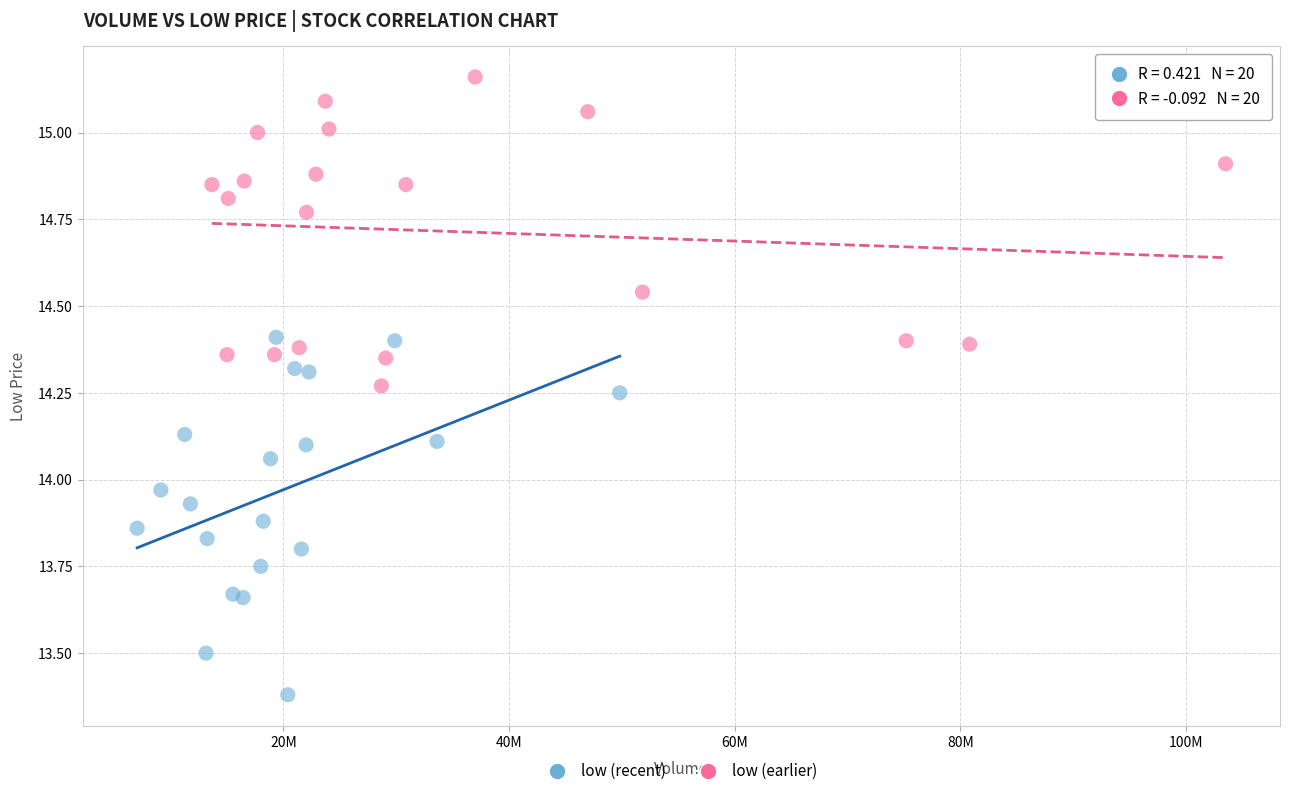

Which series contains the highest Y value?

low (earlier)